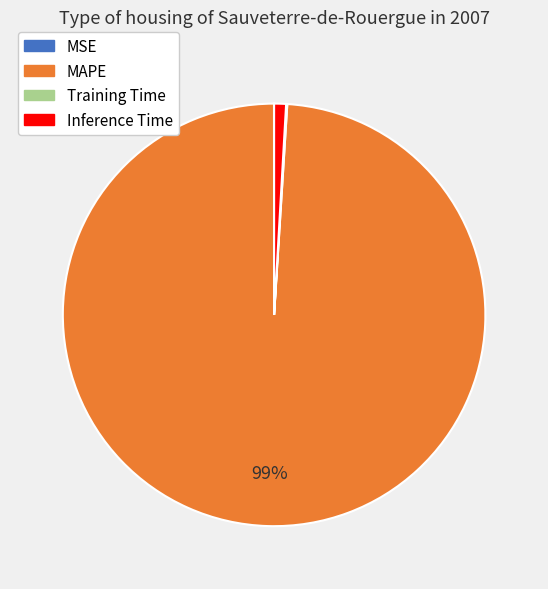

To the nearest percent, what is the difference between the largest and smallest slice percentages?

99%